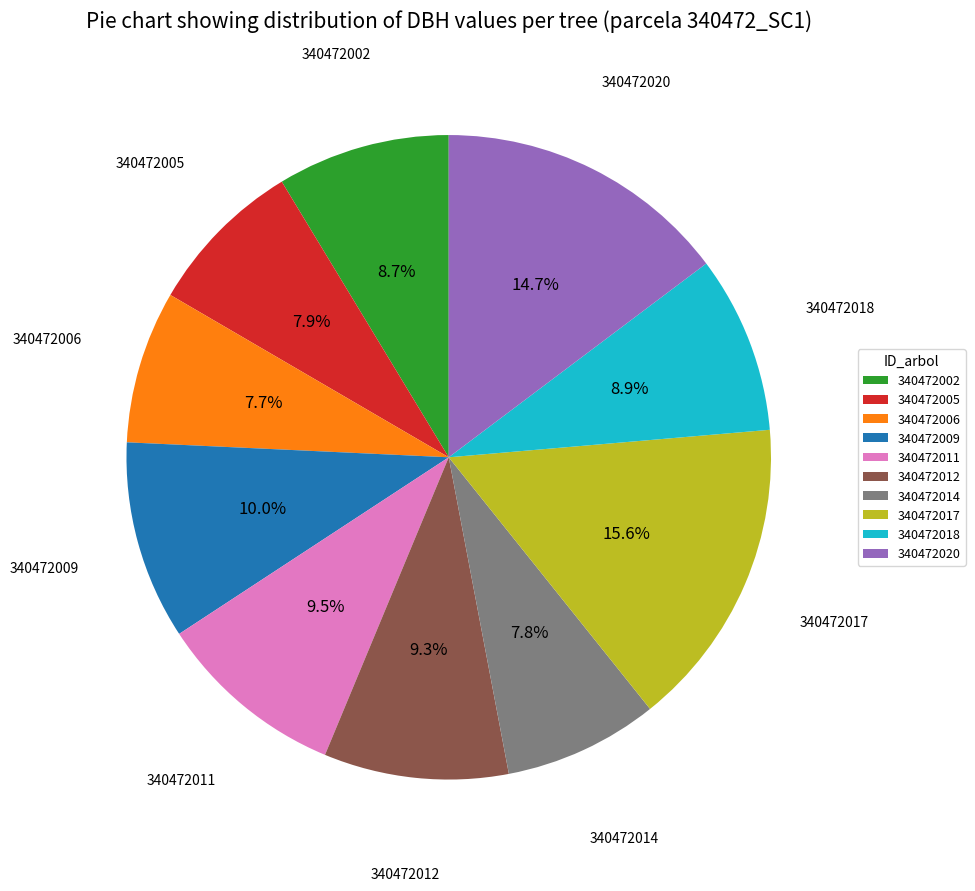

What percentage is NOT represented by 340472017?

84.4%